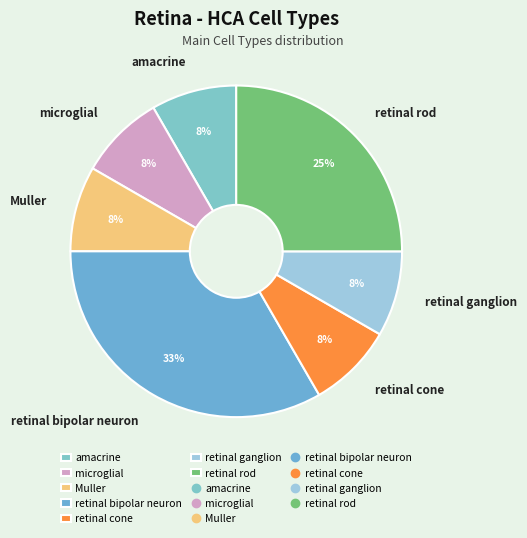

Do retinal bipolar neuron and microglial together represent more than half of the pie?

No